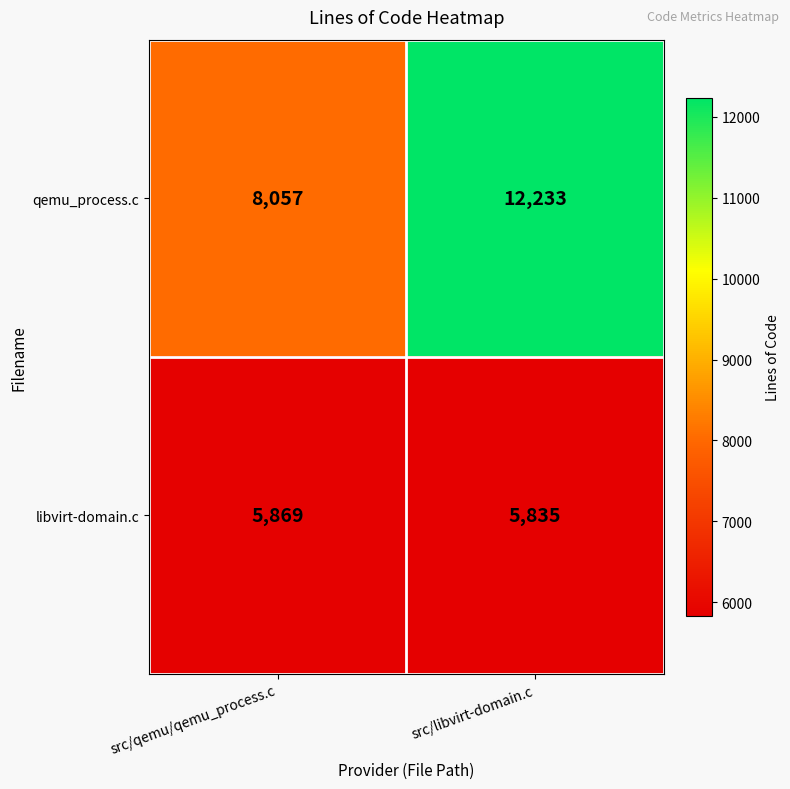

Which series has the widest spread of values?

qemu_process.c